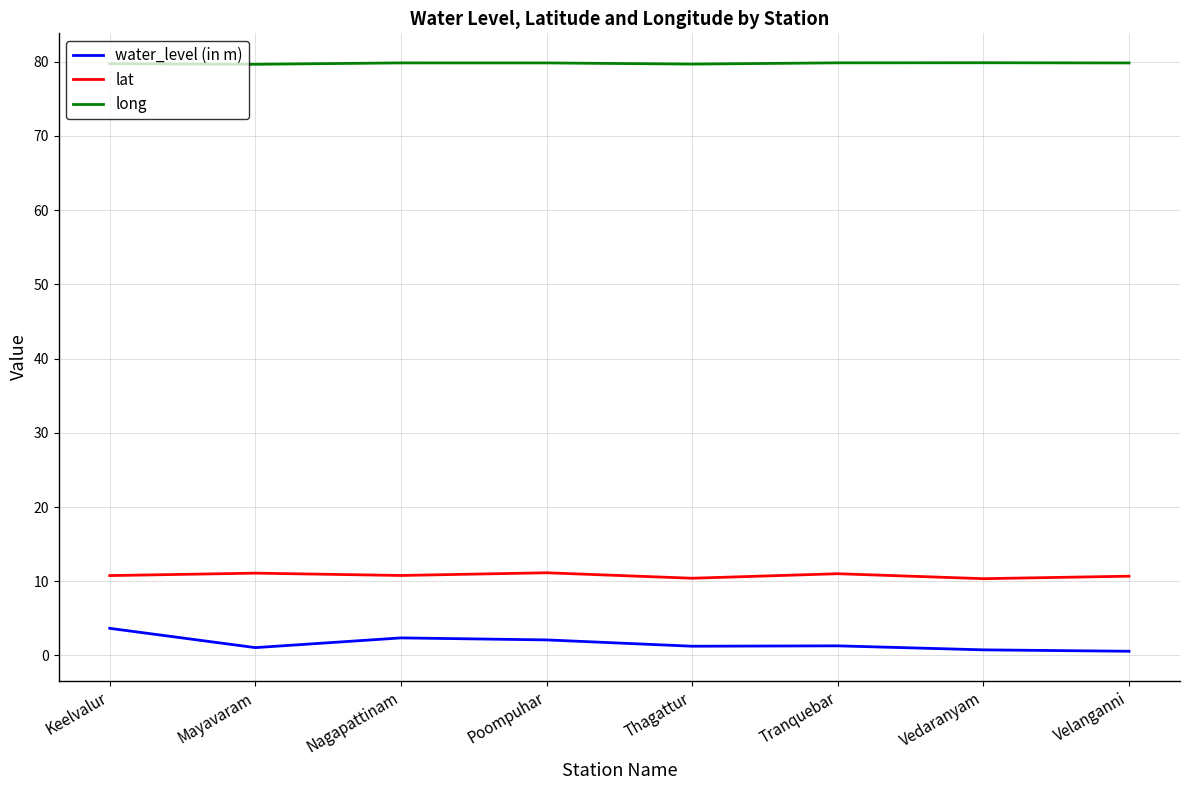

What is the smallest value displayed?

0.6